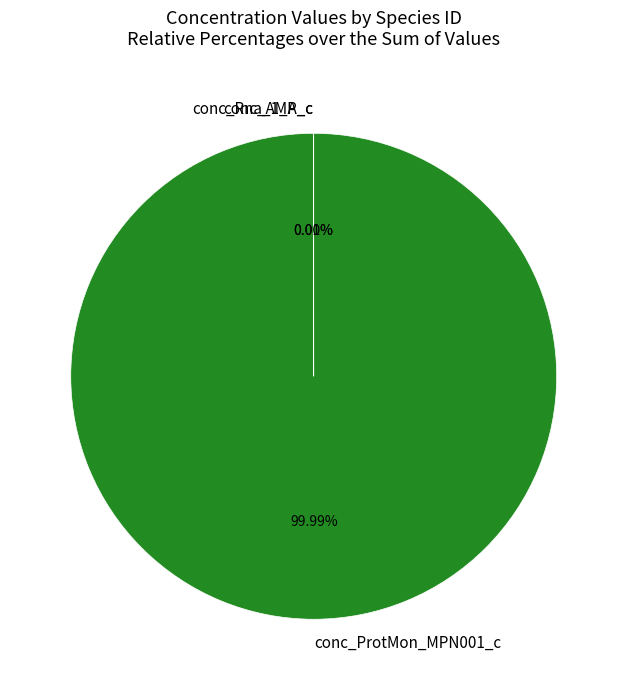

Is there a majority slice in this chart?

Yes